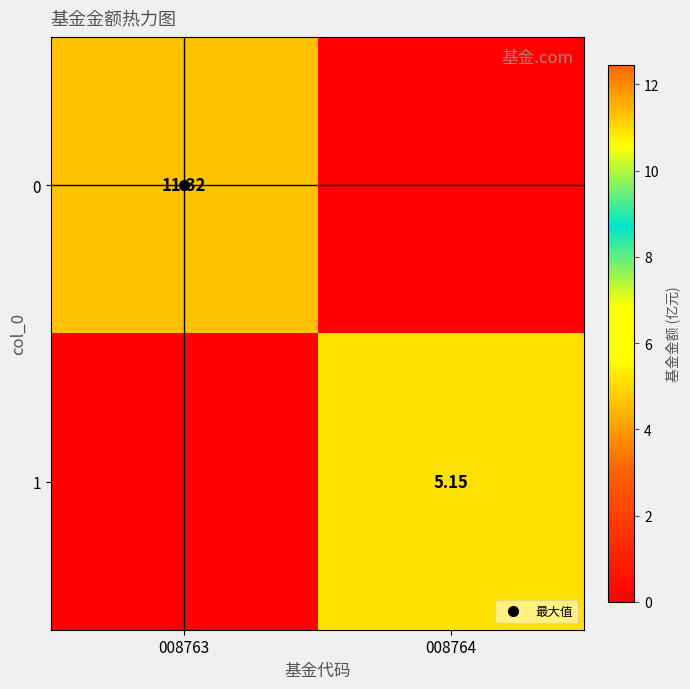

Where does the 0 series first go above 11?

008763